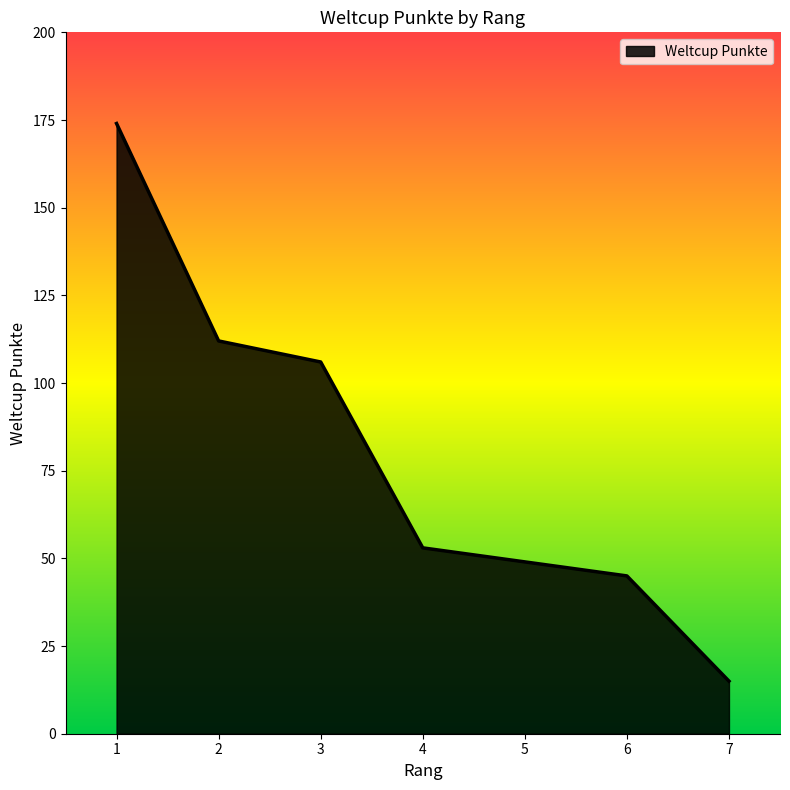

List the labels in order of value, largest first.

1, 2, 3, 4, 5, 6, 7